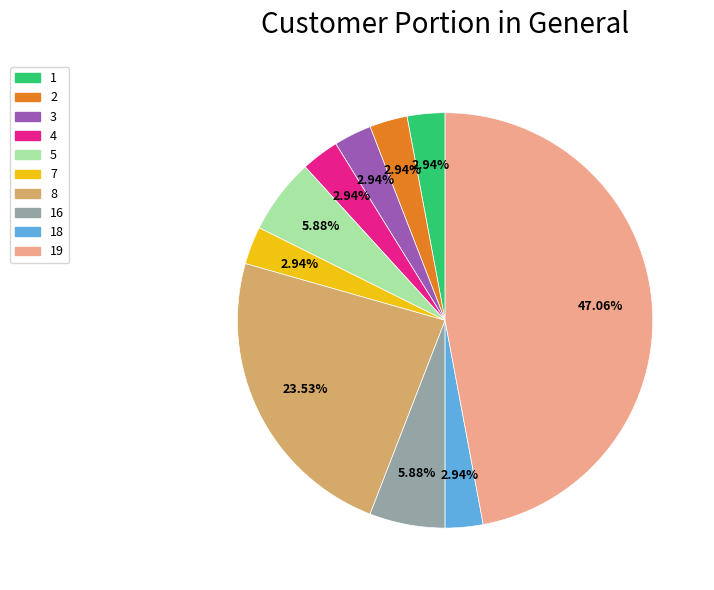

Is there a majority slice in this chart?

No